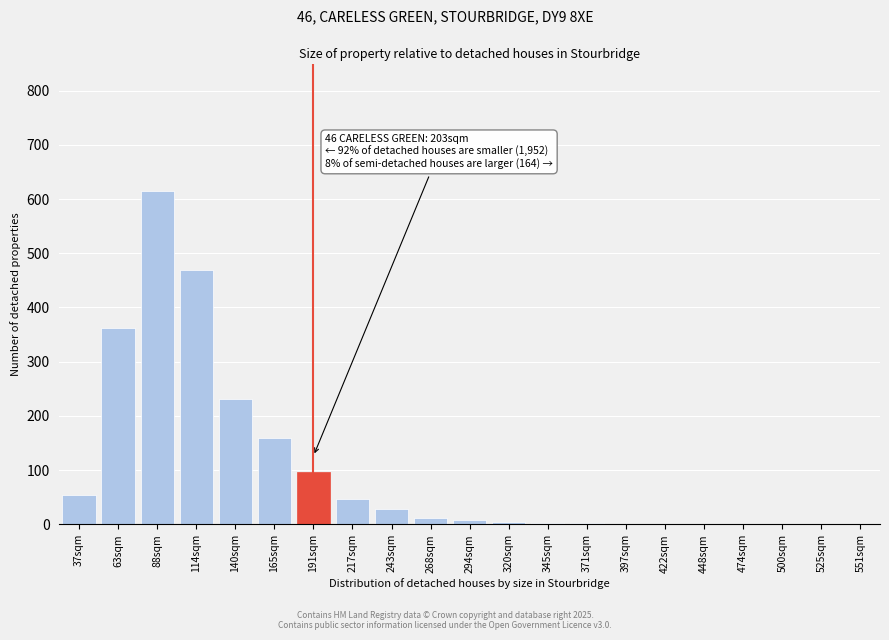

True or false: the data shows 2 at 371sqm.

True